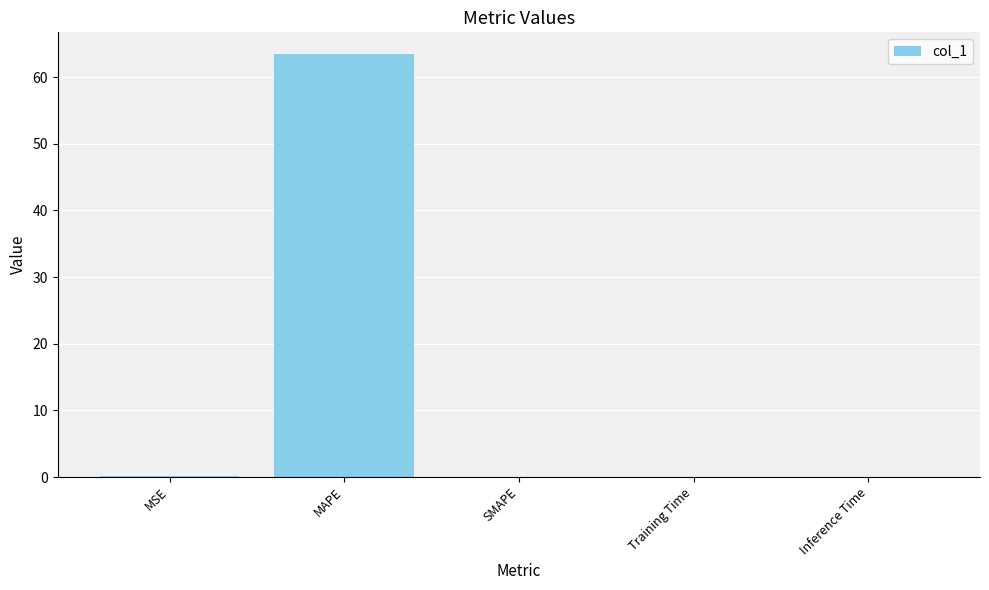

Are the bars grouped side by side (vs. stacked)?

No